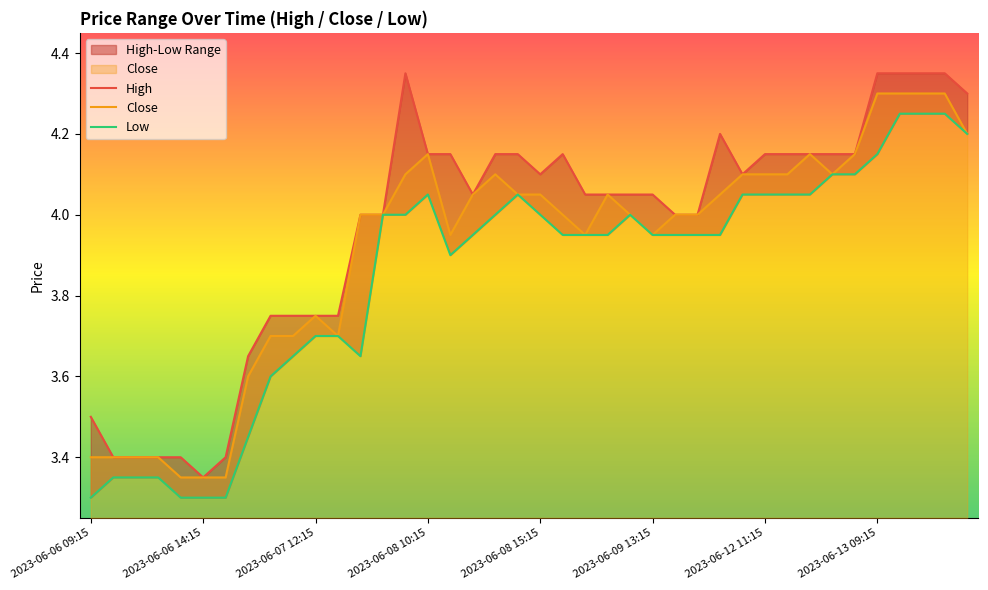

What is the difference between the second highest and second lowest values in the Low series?

1.0